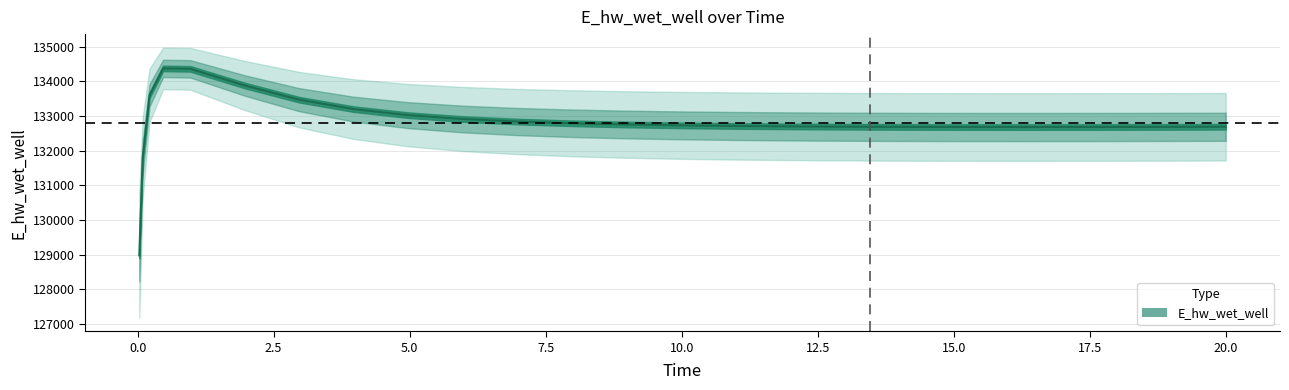

What is the difference between the maximum and minimum values?

5397.2